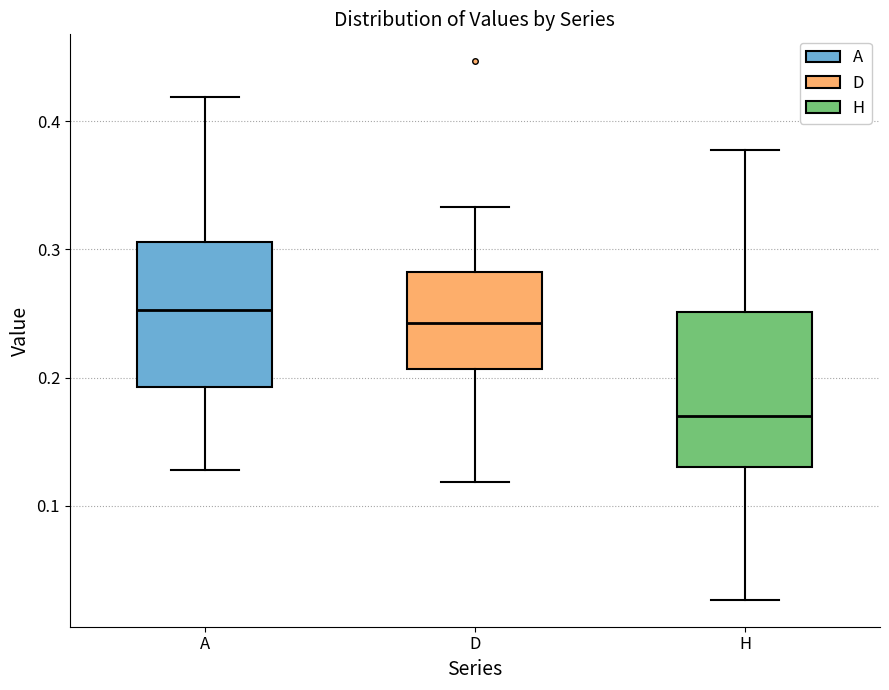

Where does the upper whisker of the box for A end on the y-axis? The values are not printed on the chart, so give them approximately, as read against the axis.

0.42